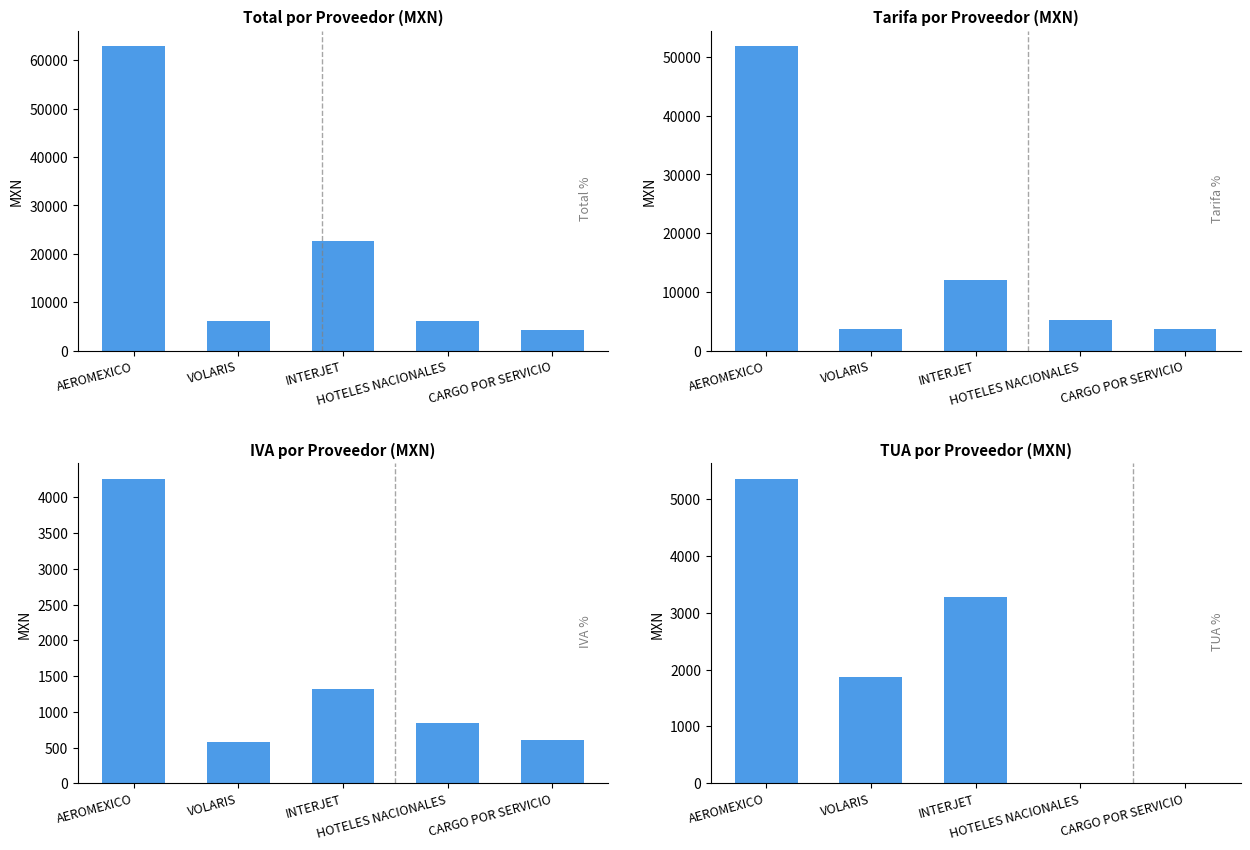

How many distinct data groups are displayed?

4